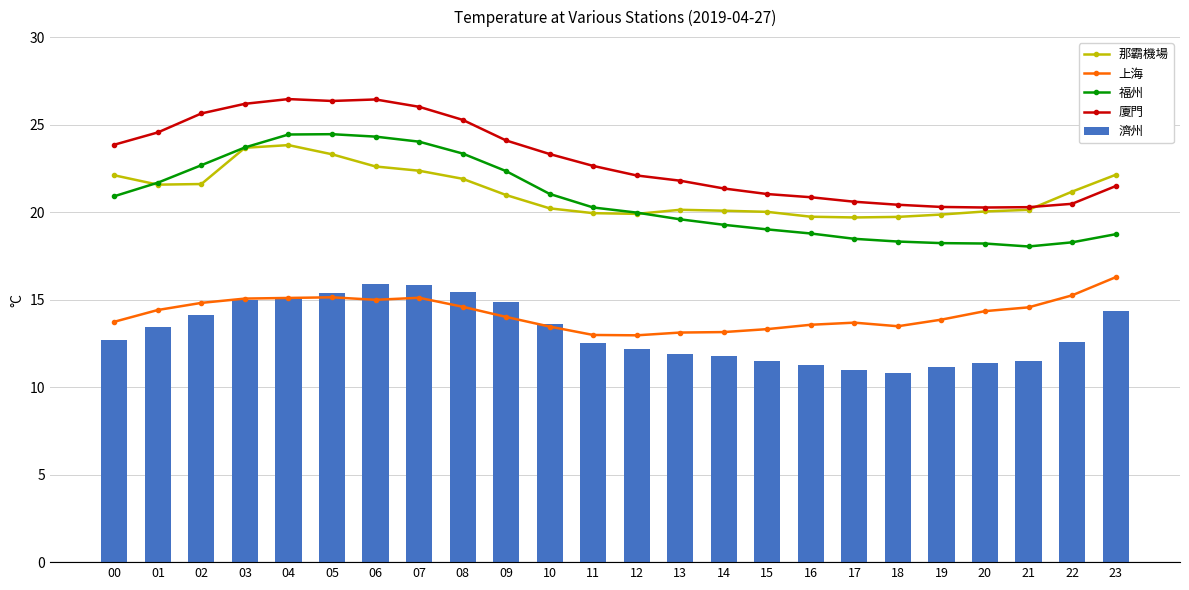

Which has a higher value, 08 or 06?

06